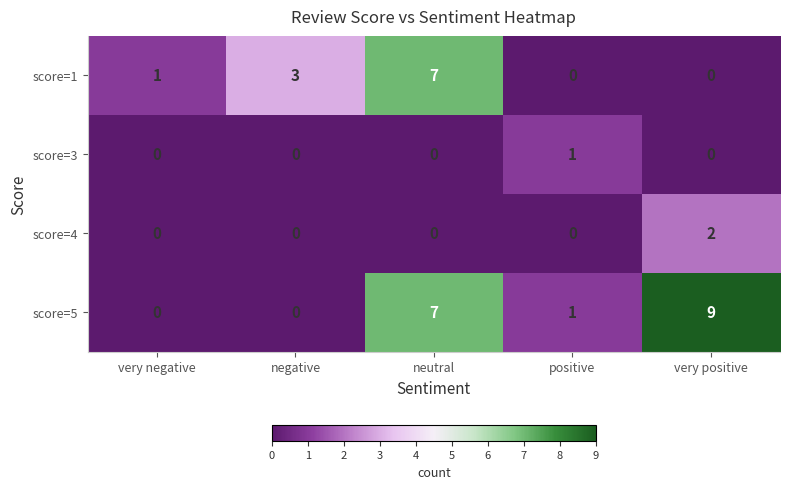

At which category is the sum across all series the highest?

neutral